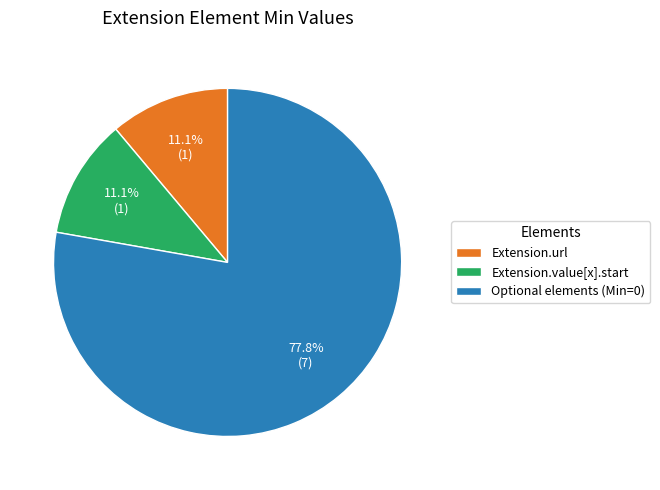

Which slice is the largest?

Optional elements (Min=0)